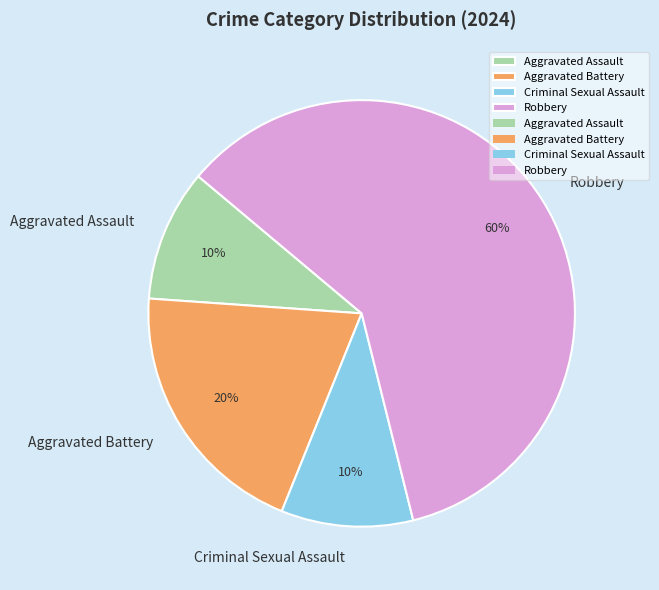

Which category accounts for the majority?

Robbery